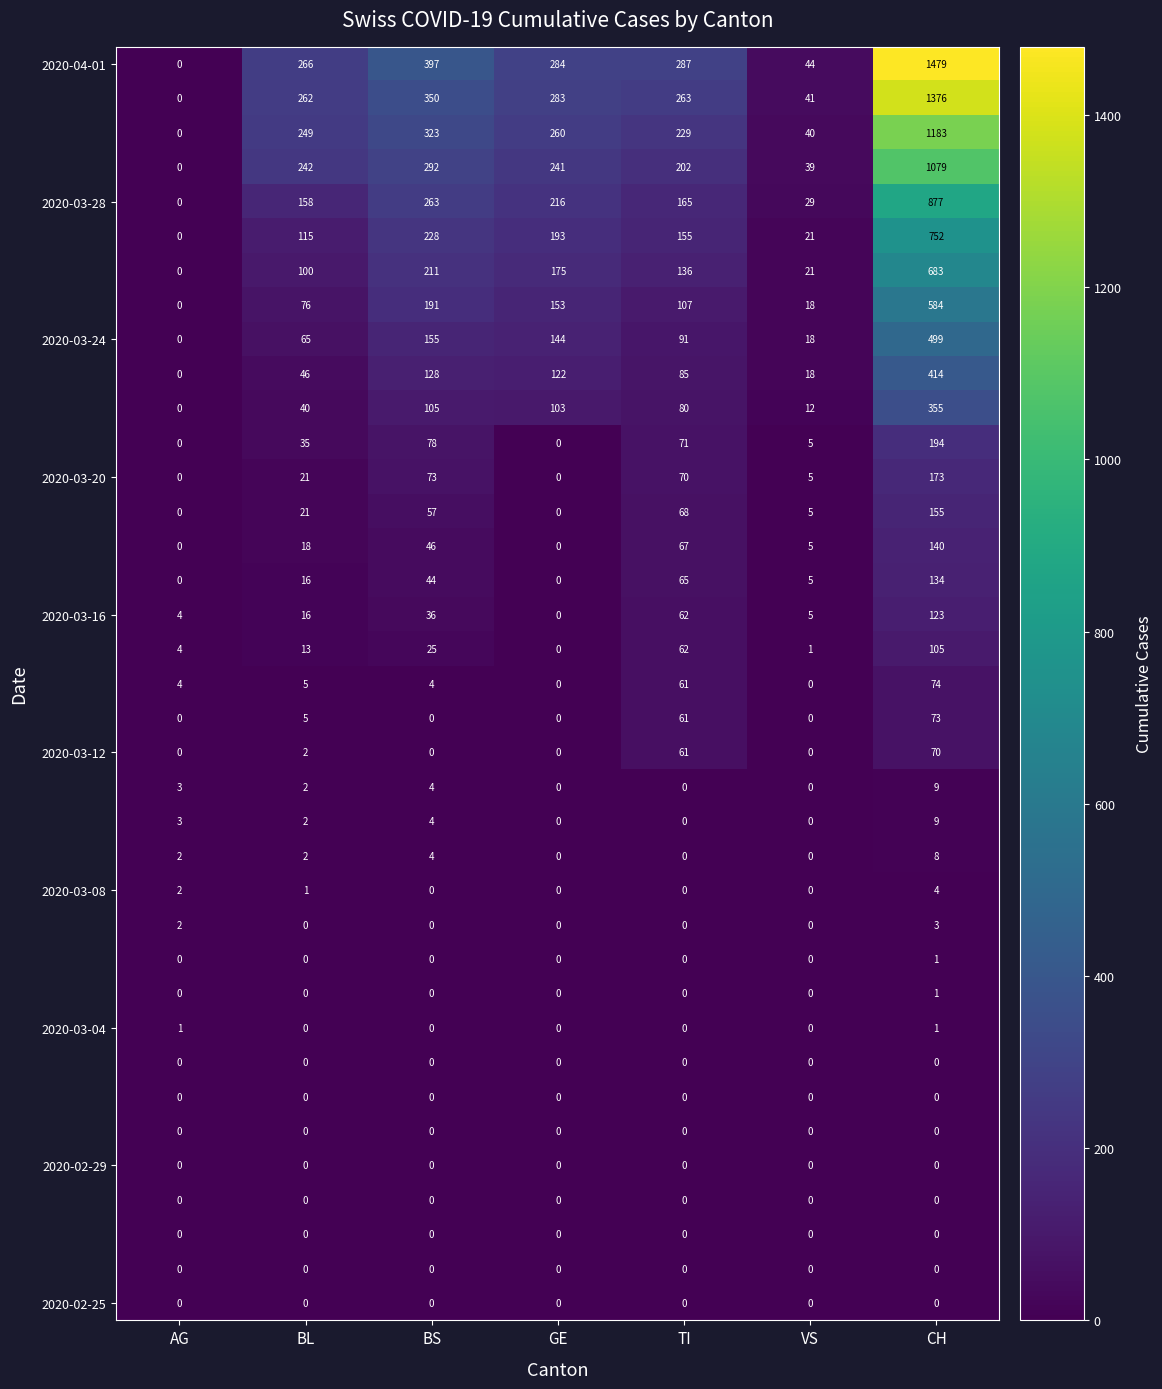

What is the difference between the highest and lowest values at GE?

284